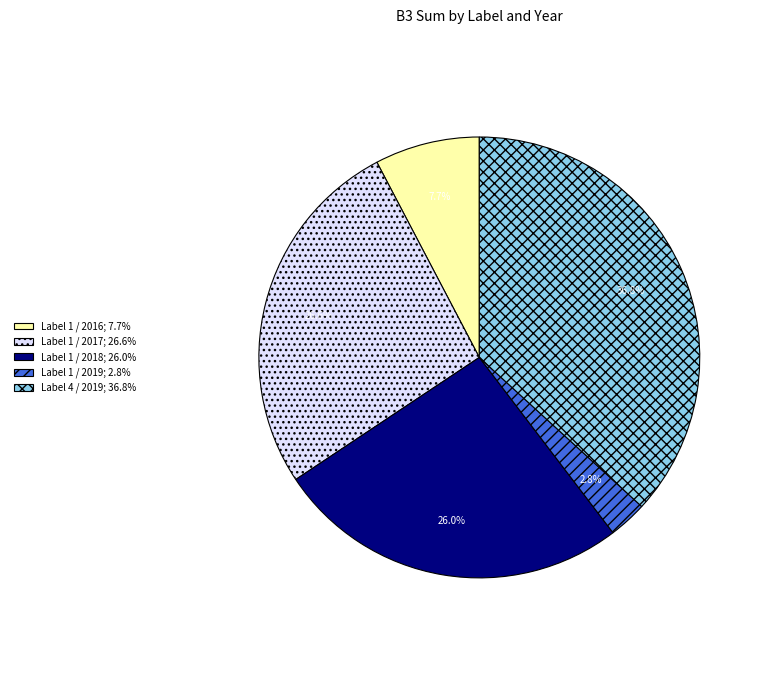

Which slice is the smallest?

Label 1 / 2019; 2.8%